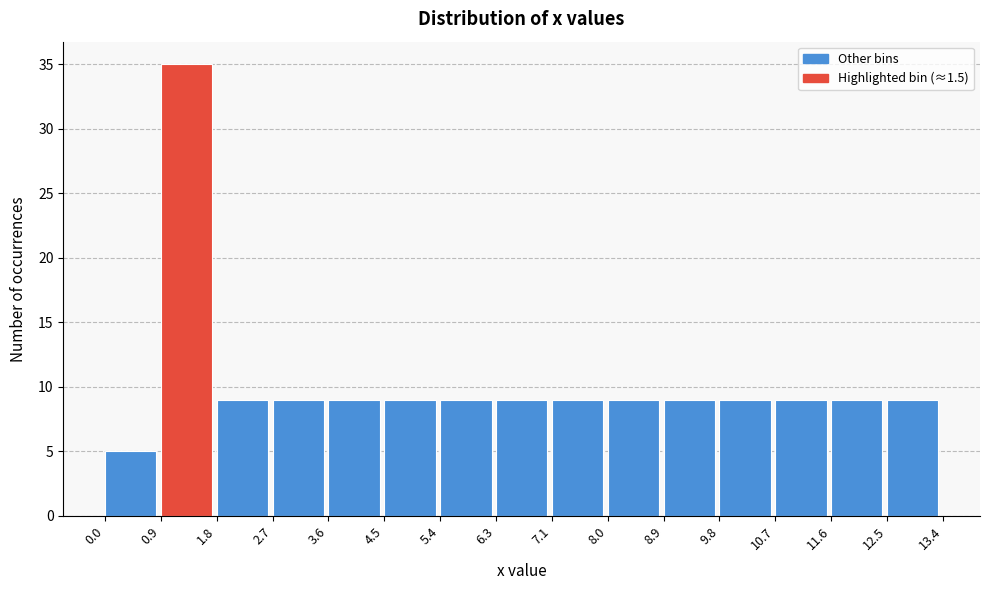

Reading left to right, list every bar in this chart as the range it spans on the x-axis followed by its height. The values are not printed on the chart, so give them approximately, as read against the axis.

0.0 to 0.9: 5
0.9 to 1.8: 35
1.8 to 2.7: 9
2.7 to 3.6: 9
3.6 to 4.5: 9
4.5 to 5.4: 9
5.4 to 6.3: 9
6.3 to 7.1: 9
7.1 to 8.0: 9
8.0 to 8.9: 9
8.9 to 9.8: 9
9.8 to 10.7: 9
10.7 to 11.6: 9
11.6 to 12.5: 9
12.5 to 13.4: 9